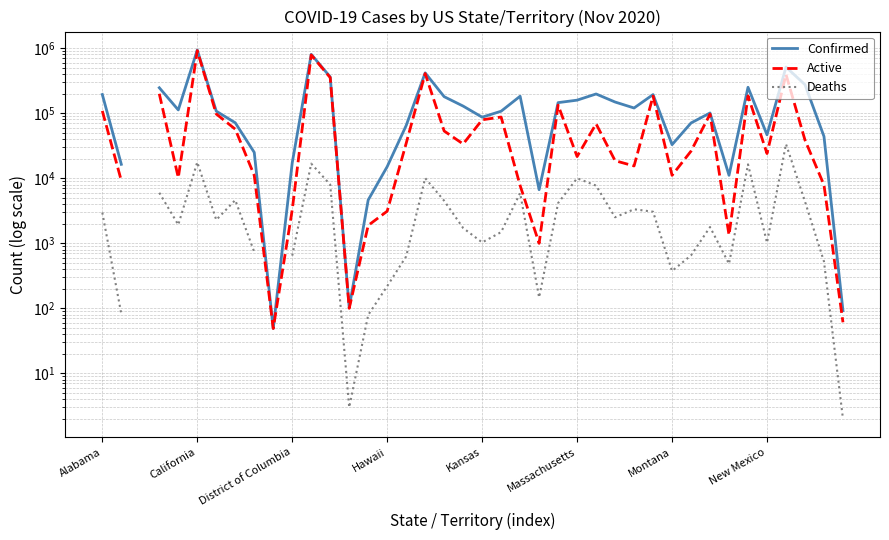

Read the Active value at 13.

100.0